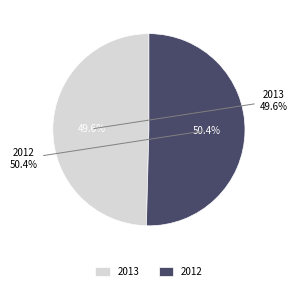

How many segments does this pie chart have?

2